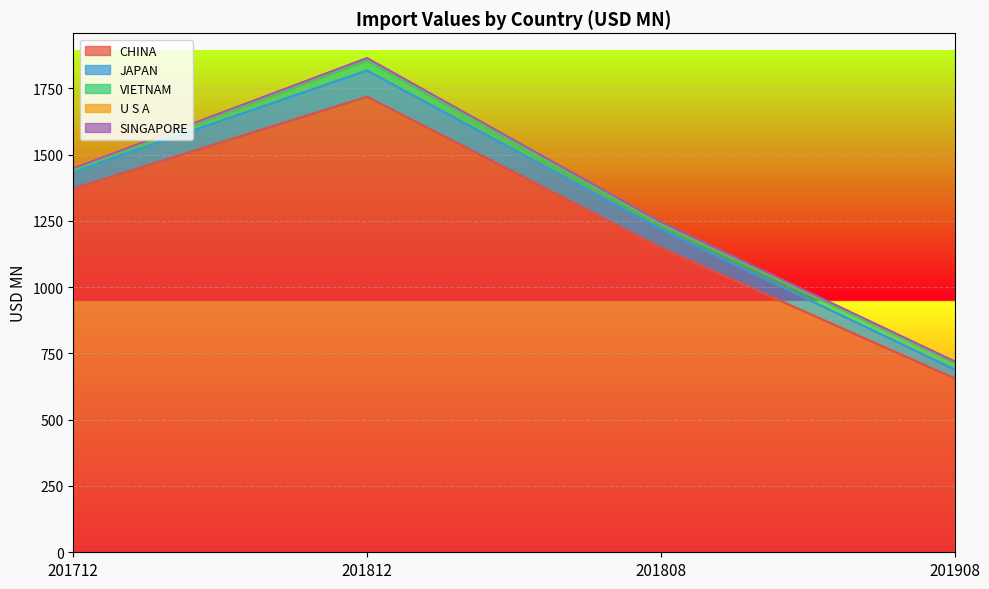

At which category does the chart reach its minimum across all series?

201808